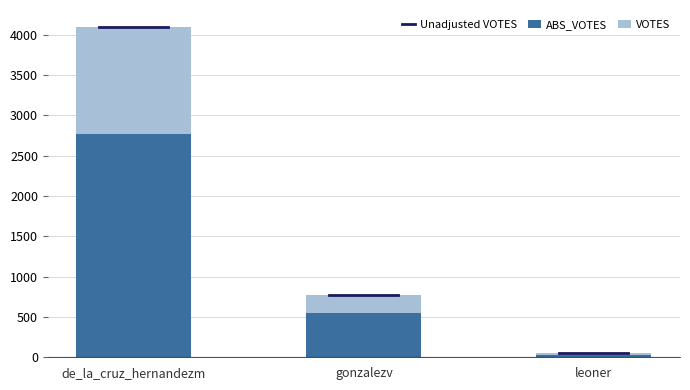

At which category is the sum across all series the highest?

de_la_cruz_hernandezm